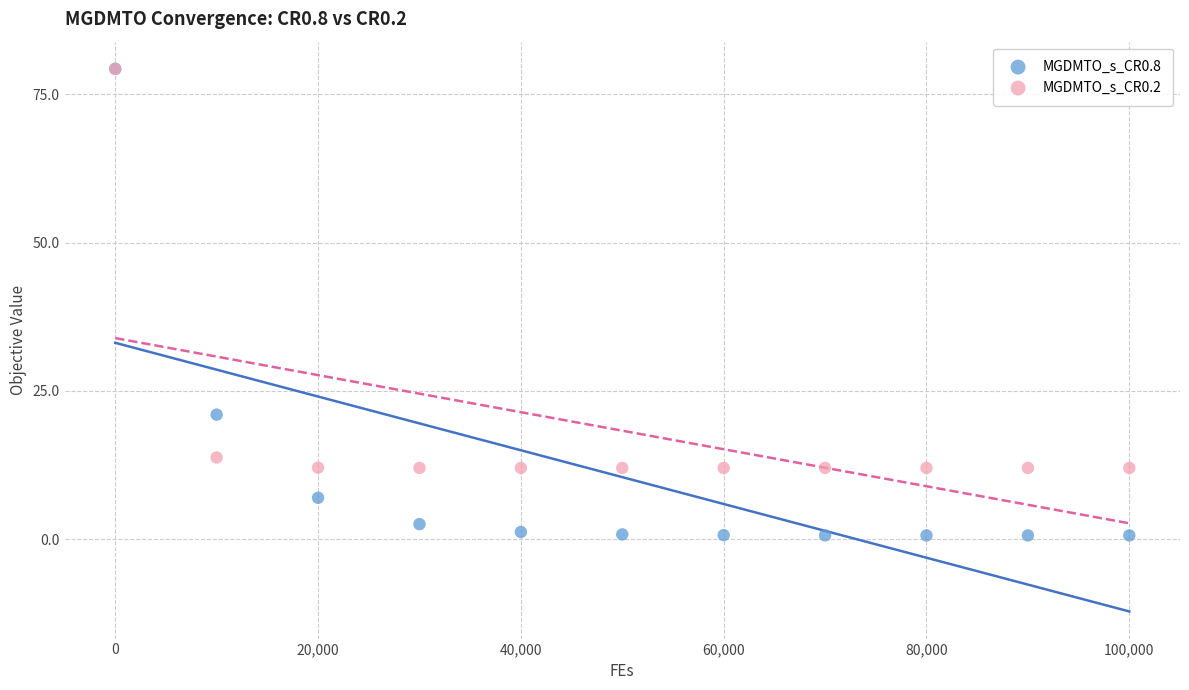

Across all series, what Y value is closest to 39?

21.0